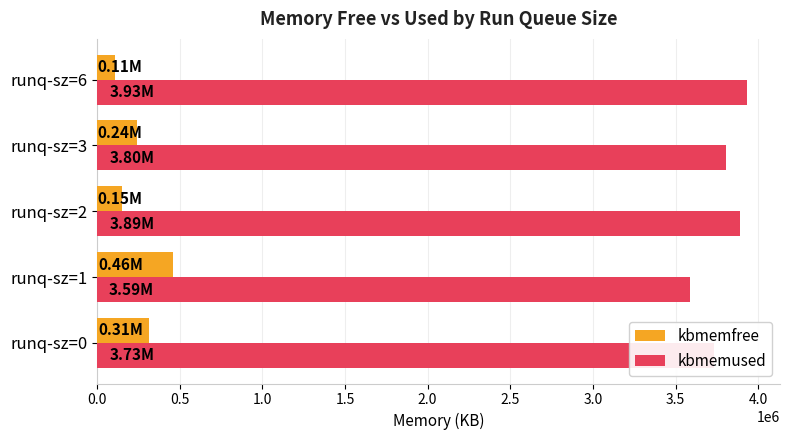

What is the average value of the kbmemused series?

3789336.1